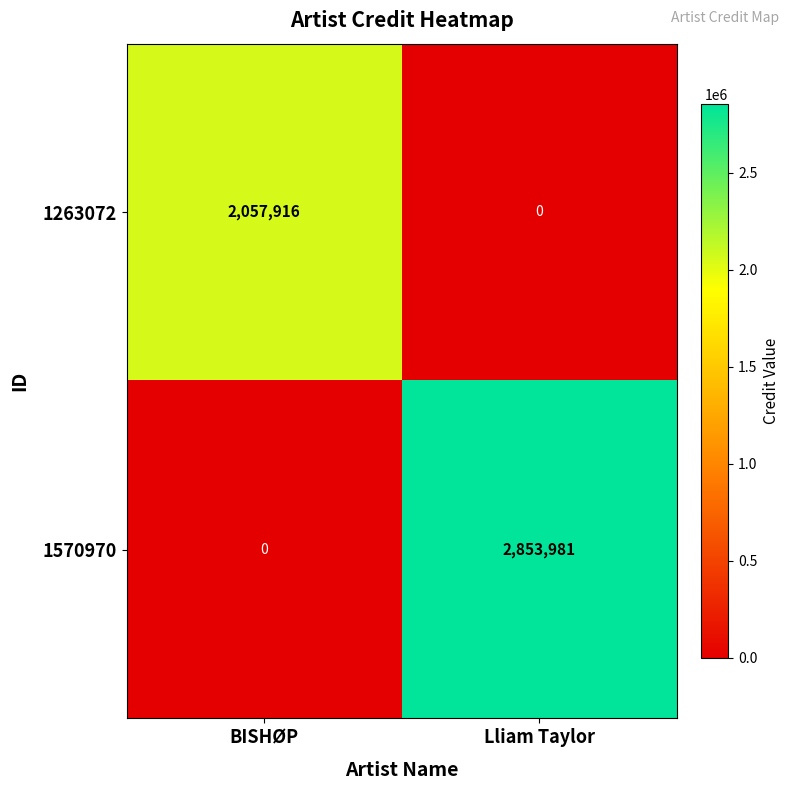

What is the average value of the 1263072 series?

1028958